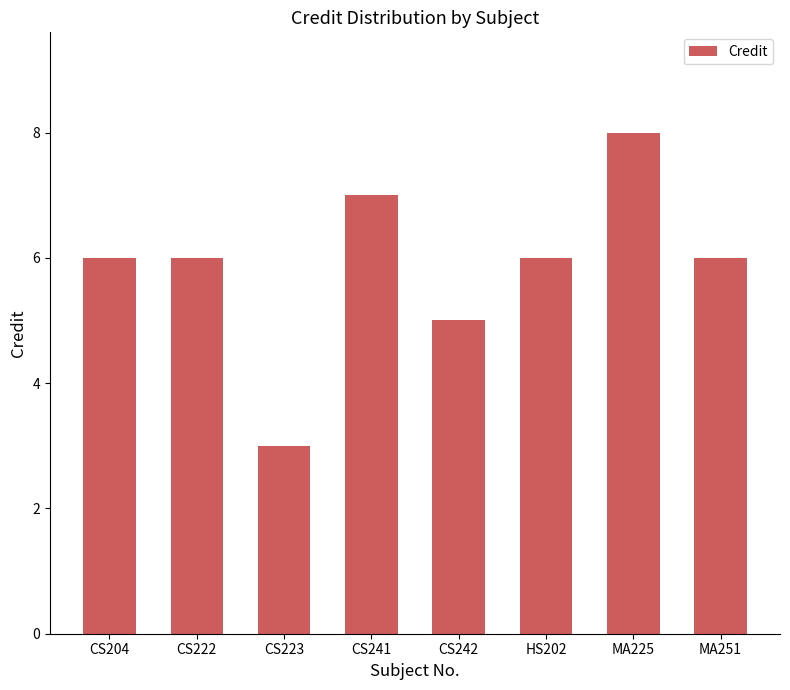

Is it true that the value at HS202 is 6?

True